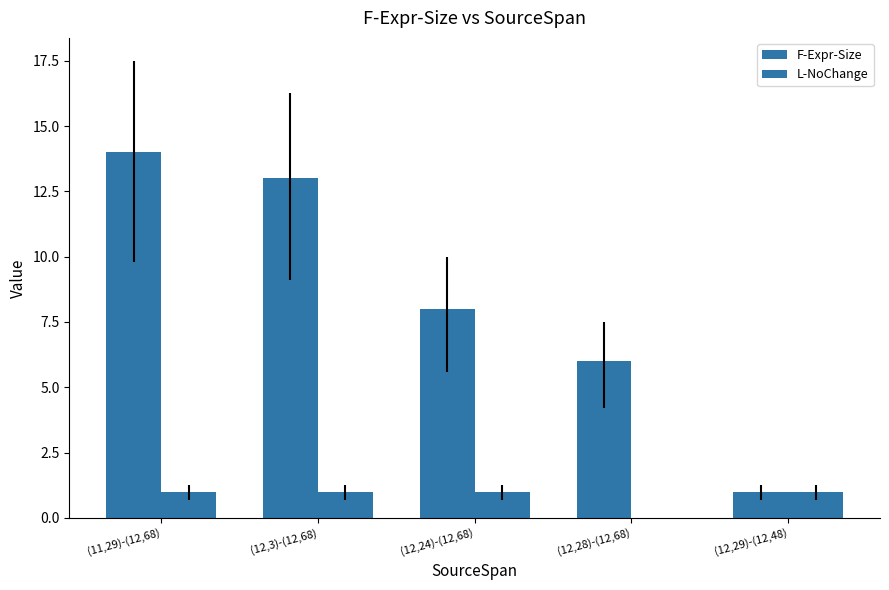

What is the label of the 2nd bar from the right?

(12,28)-(12,68)